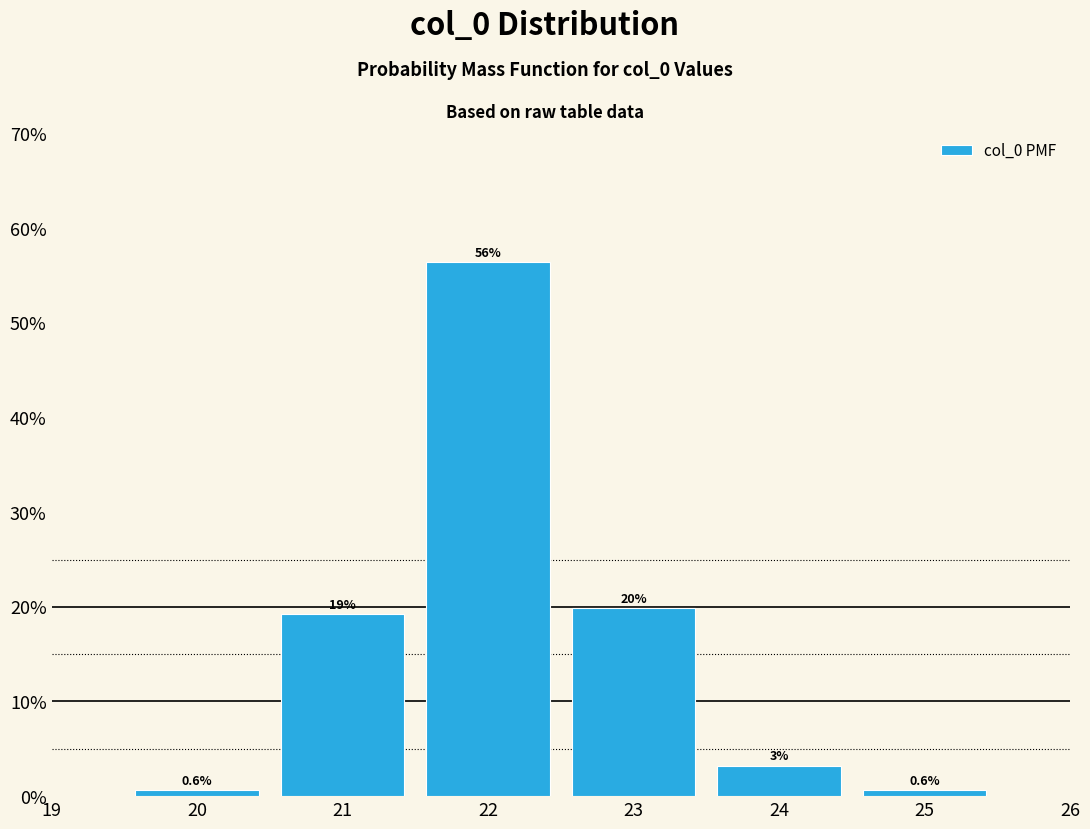

Does the chart contain any negative values?

No